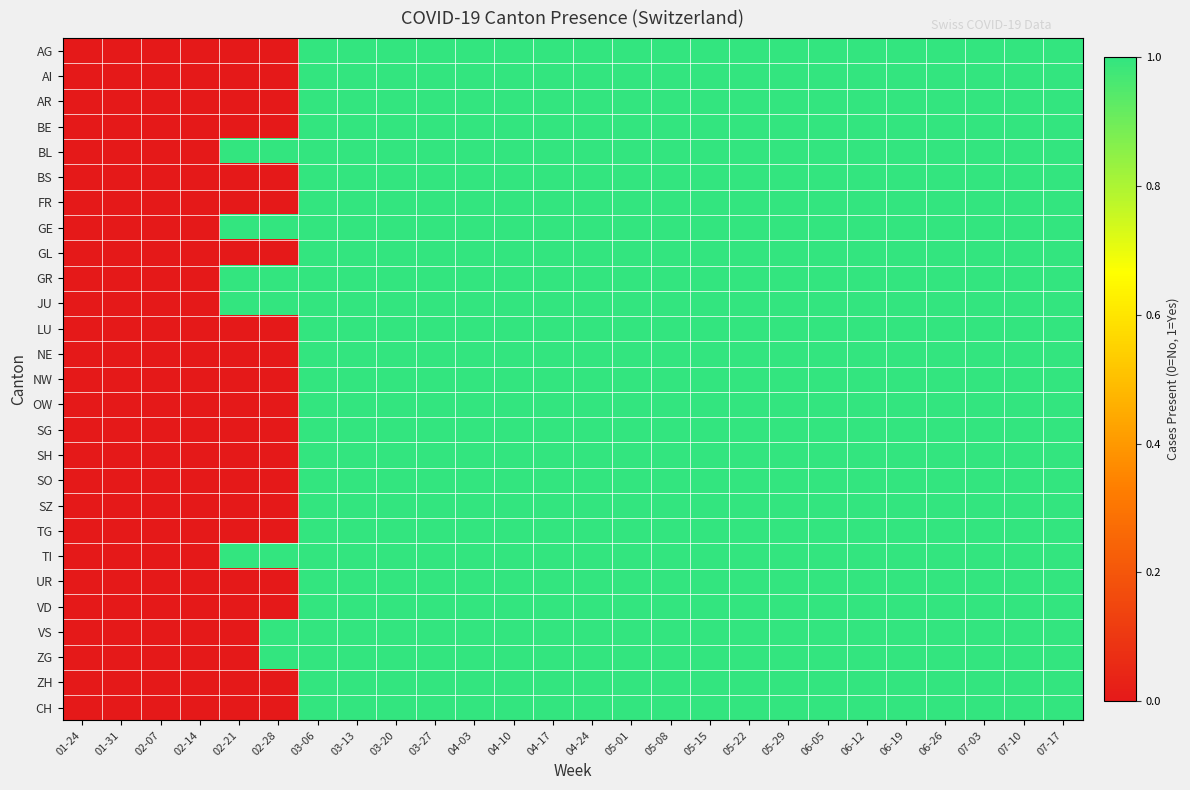

Reading left to right, list all the values displayed in this chart.

AG: 01-24=0	01-31=0	02-07=0	02-14=0	02-21=0	02-28=0	03-06=1	03-13=1	03-20=1	03-27=1	04-03=1	04-10=1	04-17=1	04-24=1	05-01=1	05-08=1	05-15=1	05-22=1	05-29=1	06-05=1	06-12=1	06-19=1	06-26=1	07-03=1	07-10=1	07-17=1
AI: 01-24=0	01-31=0	02-07=0	02-14=0	02-21=0	02-28=0	03-06=1	03-13=1	03-20=1	03-27=1	04-03=1	04-10=1	04-17=1	04-24=1	05-01=1	05-08=1	05-15=1	05-22=1	05-29=1	06-05=1	06-12=1	06-19=1	06-26=1	07-03=1	07-10=1	07-17=1
AR: 01-24=0	01-31=0	02-07=0	02-14=0	02-21=0	02-28=0	03-06=1	03-13=1	03-20=1	03-27=1	04-03=1	04-10=1	04-17=1	04-24=1	05-01=1	05-08=1	05-15=1	05-22=1	05-29=1	06-05=1	06-12=1	06-19=1	06-26=1	07-03=1	07-10=1	07-17=1
BE: 01-24=0	01-31=0	02-07=0	02-14=0	02-21=0	02-28=0	03-06=1	03-13=1	03-20=1	03-27=1	04-03=1	04-10=1	04-17=1	04-24=1	05-01=1	05-08=1	05-15=1	05-22=1	05-29=1	06-05=1	06-12=1	06-19=1	06-26=1	07-03=1	07-10=1	07-17=1
BL: 01-24=0	01-31=0	02-07=0	02-14=0	02-21=1	02-28=1	03-06=1	03-13=1	03-20=1	03-27=1	04-03=1	04-10=1	04-17=1	04-24=1	05-01=1	05-08=1	05-15=1	05-22=1	05-29=1	06-05=1	06-12=1	06-19=1	06-26=1	07-03=1	07-10=1	07-17=1
BS: 01-24=0	01-31=0	02-07=0	02-14=0	02-21=0	02-28=0	03-06=1	03-13=1	03-20=1	03-27=1	04-03=1	04-10=1	04-17=1	04-24=1	05-01=1	05-08=1	05-15=1	05-22=1	05-29=1	06-05=1	06-12=1	06-19=1	06-26=1	07-03=1	07-10=1	07-17=1
FR: 01-24=0	01-31=0	02-07=0	02-14=0	02-21=0	02-28=0	03-06=1	03-13=1	03-20=1	03-27=1	04-03=1	04-10=1	04-17=1	04-24=1	05-01=1	05-08=1	05-15=1	05-22=1	05-29=1	06-05=1	06-12=1	06-19=1	06-26=1	07-03=1	07-10=1	07-17=1
GE: 01-24=0	01-31=0	02-07=0	02-14=0	02-21=1	02-28=1	03-06=1	03-13=1	03-20=1	03-27=1	04-03=1	04-10=1	04-17=1	04-24=1	05-01=1	05-08=1	05-15=1	05-22=1	05-29=1	06-05=1	06-12=1	06-19=1	06-26=1	07-03=1	07-10=1	07-17=1
GL: 01-24=0	01-31=0	02-07=0	02-14=0	02-21=0	02-28=0	03-06=1	03-13=1	03-20=1	03-27=1	04-03=1	04-10=1	04-17=1	04-24=1	05-01=1	05-08=1	05-15=1	05-22=1	05-29=1	06-05=1	06-12=1	06-19=1	06-26=1	07-03=1	07-10=1	07-17=1
GR: 01-24=0	01-31=0	02-07=0	02-14=0	02-21=1	02-28=1	03-06=1	03-13=1	03-20=1	03-27=1	04-03=1	04-10=1	04-17=1	04-24=1	05-01=1	05-08=1	05-15=1	05-22=1	05-29=1	06-05=1	06-12=1	06-19=1	06-26=1	07-03=1	07-10=1	07-17=1
JU: 01-24=0	01-31=0	02-07=0	02-14=0	02-21=1	02-28=1	03-06=1	03-13=1	03-20=1	03-27=1	04-03=1	04-10=1	04-17=1	04-24=1	05-01=1	05-08=1	05-15=1	05-22=1	05-29=1	06-05=1	06-12=1	06-19=1	06-26=1	07-03=1	07-10=1	07-17=1
LU: 01-24=0	01-31=0	02-07=0	02-14=0	02-21=0	02-28=0	03-06=1	03-13=1	03-20=1	03-27=1	04-03=1	04-10=1	04-17=1	04-24=1	05-01=1	05-08=1	05-15=1	05-22=1	05-29=1	06-05=1	06-12=1	06-19=1	06-26=1	07-03=1	07-10=1	07-17=1
NE: 01-24=0	01-31=0	02-07=0	02-14=0	02-21=0	02-28=0	03-06=1	03-13=1	03-20=1	03-27=1	04-03=1	04-10=1	04-17=1	04-24=1	05-01=1	05-08=1	05-15=1	05-22=1	05-29=1	06-05=1	06-12=1	06-19=1	06-26=1	07-03=1	07-10=1	07-17=1
NW: 01-24=0	01-31=0	02-07=0	02-14=0	02-21=0	02-28=0	03-06=1	03-13=1	03-20=1	03-27=1	04-03=1	04-10=1	04-17=1	04-24=1	05-01=1	05-08=1	05-15=1	05-22=1	05-29=1	06-05=1	06-12=1	06-19=1	06-26=1	07-03=1	07-10=1	07-17=1
OW: 01-24=0	01-31=0	02-07=0	02-14=0	02-21=0	02-28=0	03-06=1	03-13=1	03-20=1	03-27=1	04-03=1	04-10=1	04-17=1	04-24=1	05-01=1	05-08=1	05-15=1	05-22=1	05-29=1	06-05=1	06-12=1	06-19=1	06-26=1	07-03=1	07-10=1	07-17=1
SG: 01-24=0	01-31=0	02-07=0	02-14=0	02-21=0	02-28=0	03-06=1	03-13=1	03-20=1	03-27=1	04-03=1	04-10=1	04-17=1	04-24=1	05-01=1	05-08=1	05-15=1	05-22=1	05-29=1	06-05=1	06-12=1	06-19=1	06-26=1	07-03=1	07-10=1	07-17=1
SH: 01-24=0	01-31=0	02-07=0	02-14=0	02-21=0	02-28=0	03-06=1	03-13=1	03-20=1	03-27=1	04-03=1	04-10=1	04-17=1	04-24=1	05-01=1	05-08=1	05-15=1	05-22=1	05-29=1	06-05=1	06-12=1	06-19=1	06-26=1	07-03=1	07-10=1	07-17=1
SO: 01-24=0	01-31=0	02-07=0	02-14=0	02-21=0	02-28=0	03-06=1	03-13=1	03-20=1	03-27=1	04-03=1	04-10=1	04-17=1	04-24=1	05-01=1	05-08=1	05-15=1	05-22=1	05-29=1	06-05=1	06-12=1	06-19=1	06-26=1	07-03=1	07-10=1	07-17=1
SZ: 01-24=0	01-31=0	02-07=0	02-14=0	02-21=0	02-28=0	03-06=1	03-13=1	03-20=1	03-27=1	04-03=1	04-10=1	04-17=1	04-24=1	05-01=1	05-08=1	05-15=1	05-22=1	05-29=1	06-05=1	06-12=1	06-19=1	06-26=1	07-03=1	07-10=1	07-17=1
TG: 01-24=0	01-31=0	02-07=0	02-14=0	02-21=0	02-28=0	03-06=1	03-13=1	03-20=1	03-27=1	04-03=1	04-10=1	04-17=1	04-24=1	05-01=1	05-08=1	05-15=1	05-22=1	05-29=1	06-05=1	06-12=1	06-19=1	06-26=1	07-03=1	07-10=1	07-17=1
TI: 01-24=0	01-31=0	02-07=0	02-14=0	02-21=1	02-28=1	03-06=1	03-13=1	03-20=1	03-27=1	04-03=1	04-10=1	04-17=1	04-24=1	05-01=1	05-08=1	05-15=1	05-22=1	05-29=1	06-05=1	06-12=1	06-19=1	06-26=1	07-03=1	07-10=1	07-17=1
UR: 01-24=0	01-31=0	02-07=0	02-14=0	02-21=0	02-28=0	03-06=1	03-13=1	03-20=1	03-27=1	04-03=1	04-10=1	04-17=1	04-24=1	05-01=1	05-08=1	05-15=1	05-22=1	05-29=1	06-05=1	06-12=1	06-19=1	06-26=1	07-03=1	07-10=1	07-17=1
VD: 01-24=0	01-31=0	02-07=0	02-14=0	02-21=0	02-28=0	03-06=1	03-13=1	03-20=1	03-27=1	04-03=1	04-10=1	04-17=1	04-24=1	05-01=1	05-08=1	05-15=1	05-22=1	05-29=1	06-05=1	06-12=1	06-19=1	06-26=1	07-03=1	07-10=1	07-17=1
VS: 01-24=0	01-31=0	02-07=0	02-14=0	02-21=0	02-28=1	03-06=1	03-13=1	03-20=1	03-27=1	04-03=1	04-10=1	04-17=1	04-24=1	05-01=1	05-08=1	05-15=1	05-22=1	05-29=1	06-05=1	06-12=1	06-19=1	06-26=1	07-03=1	07-10=1	07-17=1
ZG: 01-24=0	01-31=0	02-07=0	02-14=0	02-21=0	02-28=1	03-06=1	03-13=1	03-20=1	03-27=1	04-03=1	04-10=1	04-17=1	04-24=1	05-01=1	05-08=1	05-15=1	05-22=1	05-29=1	06-05=1	06-12=1	06-19=1	06-26=1	07-03=1	07-10=1	07-17=1
ZH: 01-24=0	01-31=0	02-07=0	02-14=0	02-21=0	02-28=0	03-06=1	03-13=1	03-20=1	03-27=1	04-03=1	04-10=1	04-17=1	04-24=1	05-01=1	05-08=1	05-15=1	05-22=1	05-29=1	06-05=1	06-12=1	06-19=1	06-26=1	07-03=1	07-10=1	07-17=1
CH: 01-24=0	01-31=0	02-07=0	02-14=0	02-21=0	02-28=0	03-06=1	03-13=1	03-20=1	03-27=1	04-03=1	04-10=1	04-17=1	04-24=1	05-01=1	05-08=1	05-15=1	05-22=1	05-29=1	06-05=1	06-12=1	06-19=1	06-26=1	07-03=1	07-10=1	07-17=1